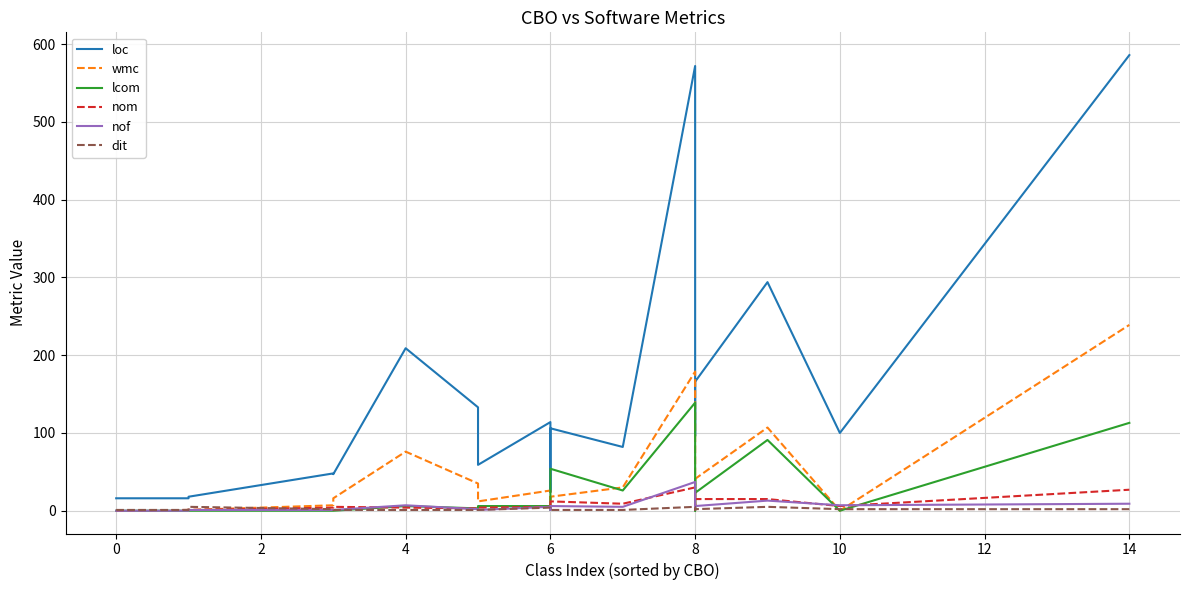

How many lines are shown in the chart?

6